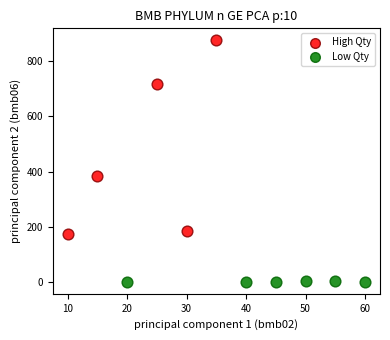

Which series has the largest Y range (max minus min)?

High Qty